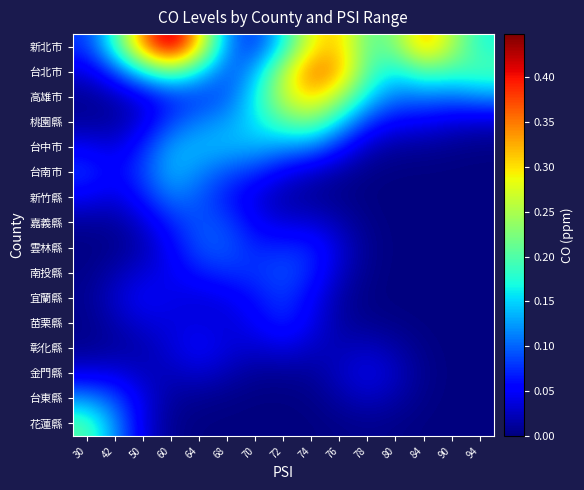

What is the difference between the highest and lowest values at 72?

0.3